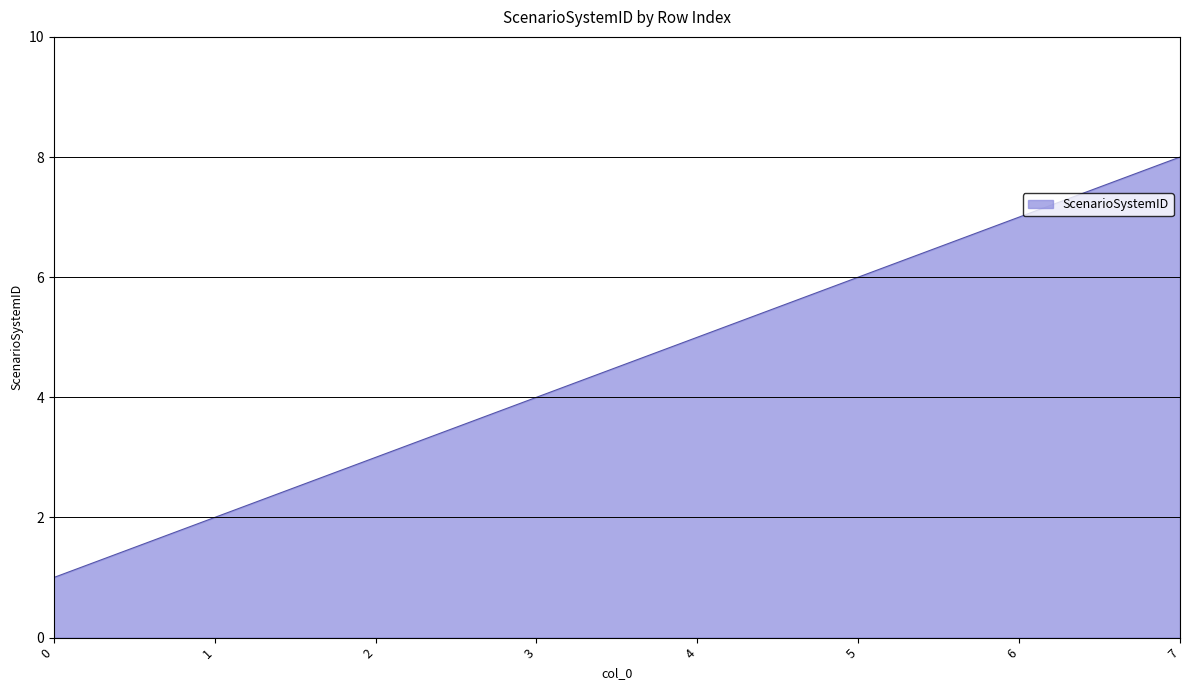

What is the sum of all values?

36